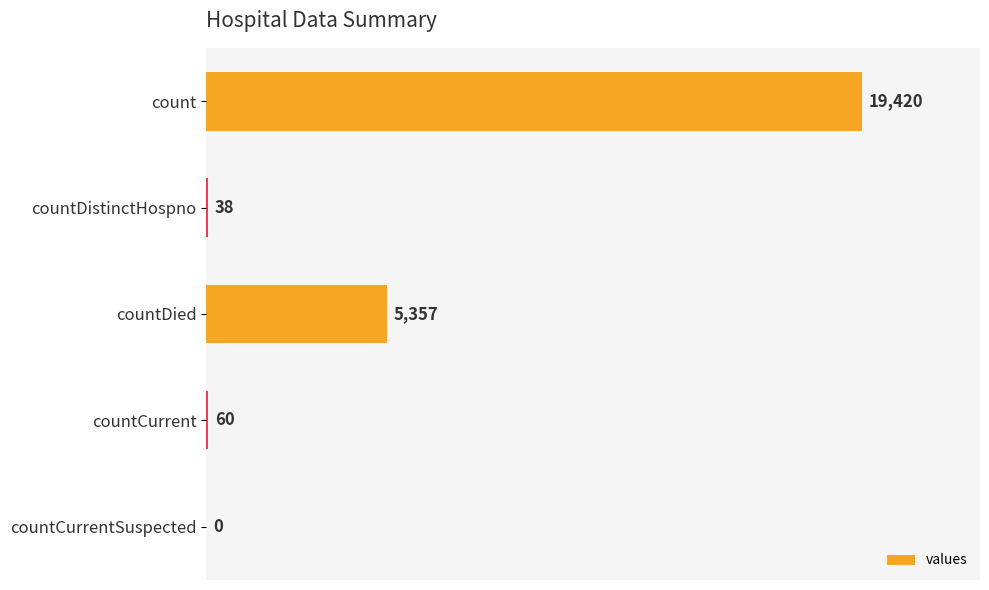

At which label is the value closest to 9710?

countDied